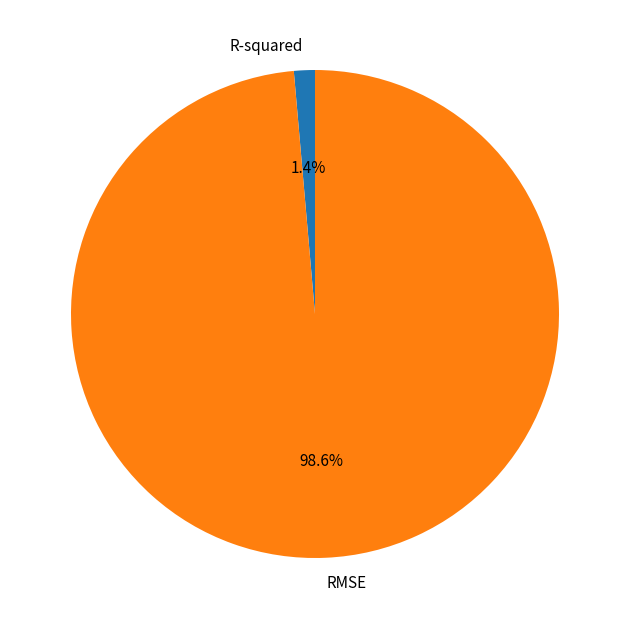

The RMSE slice represents 99% of the pie. True or false?

True